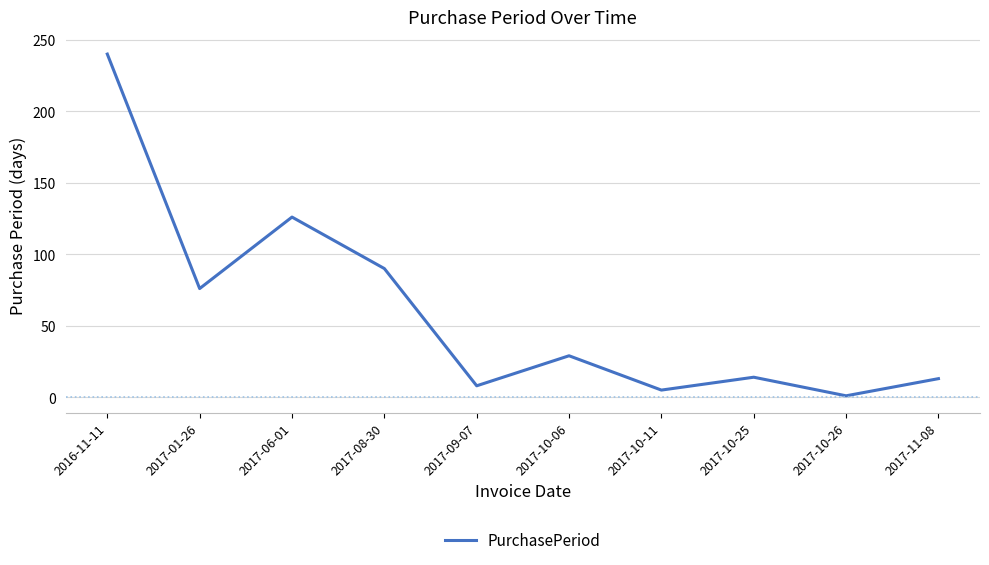

How many lines are shown in the chart?

1